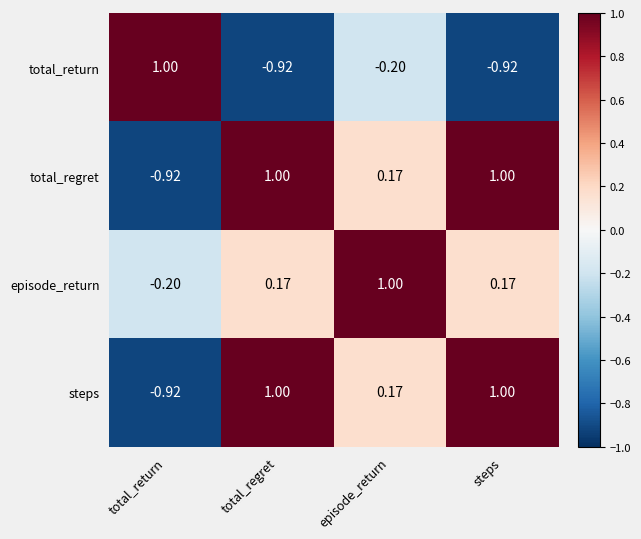

Where is total_regret nearest to the value 0?

episode_return